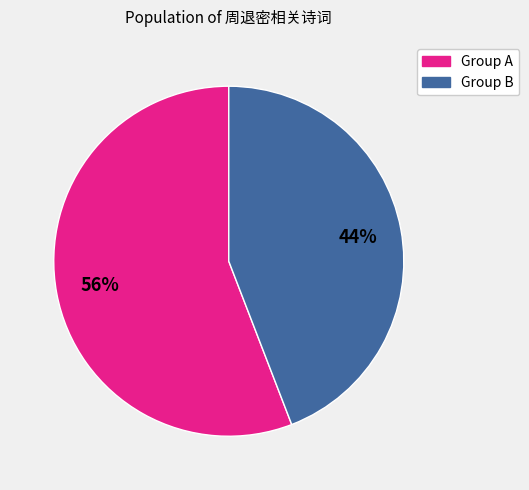

To the nearest percent, what is the average slice percentage?

50%